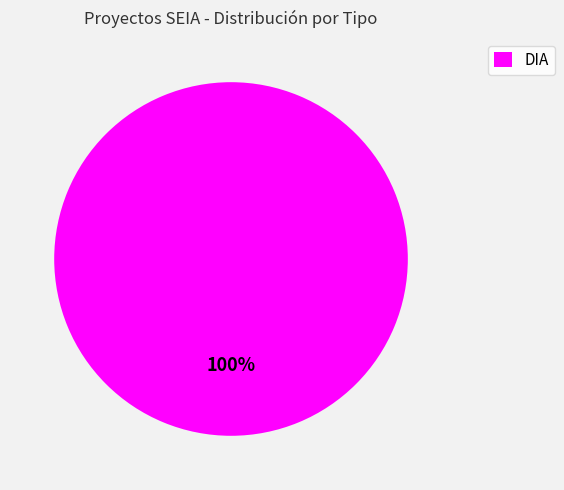

What percentage is the DIA slice, to the nearest percent?

100%